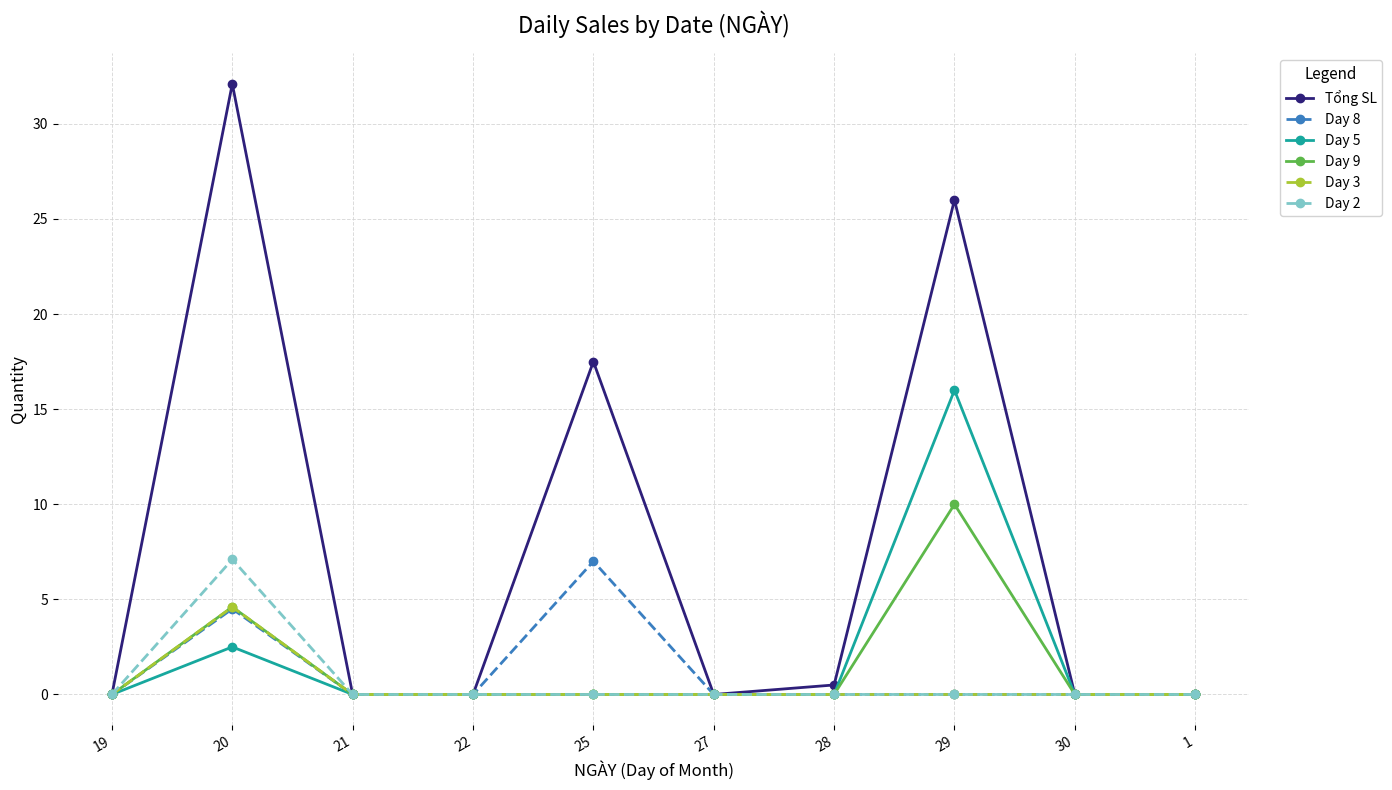

What is the difference between the maximum and minimum values in the Tổng SL series?

32.1